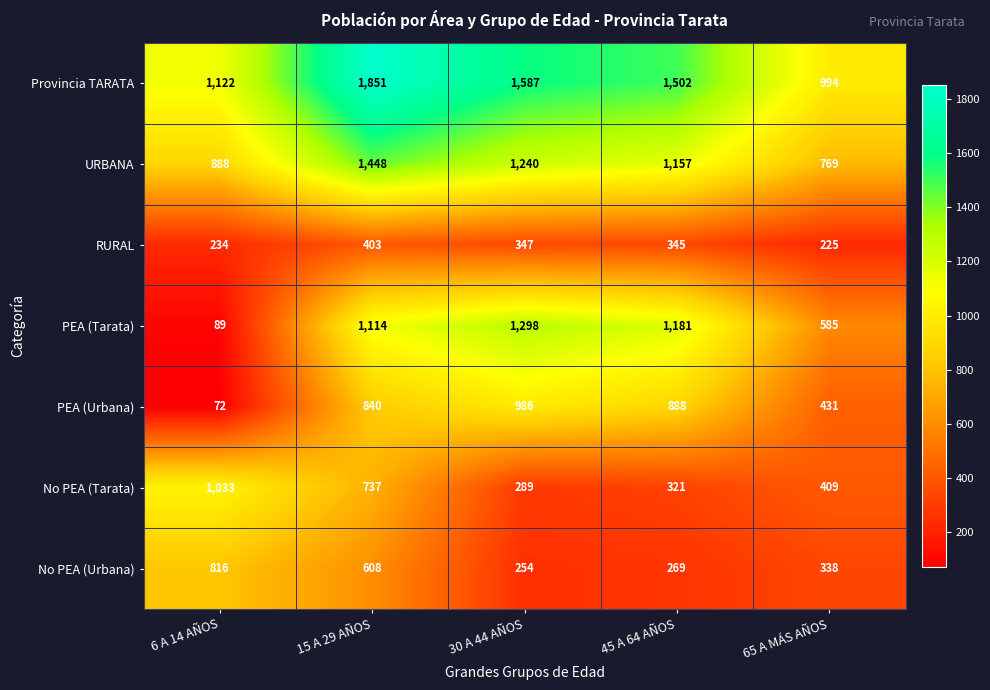

Rank the series at 6 A 14 AÑOS from lowest to highest value.

PEA (Urbana), PEA (Tarata), RURAL, No PEA (Urbana), URBANA, No PEA (Tarata), Provincia TARATA